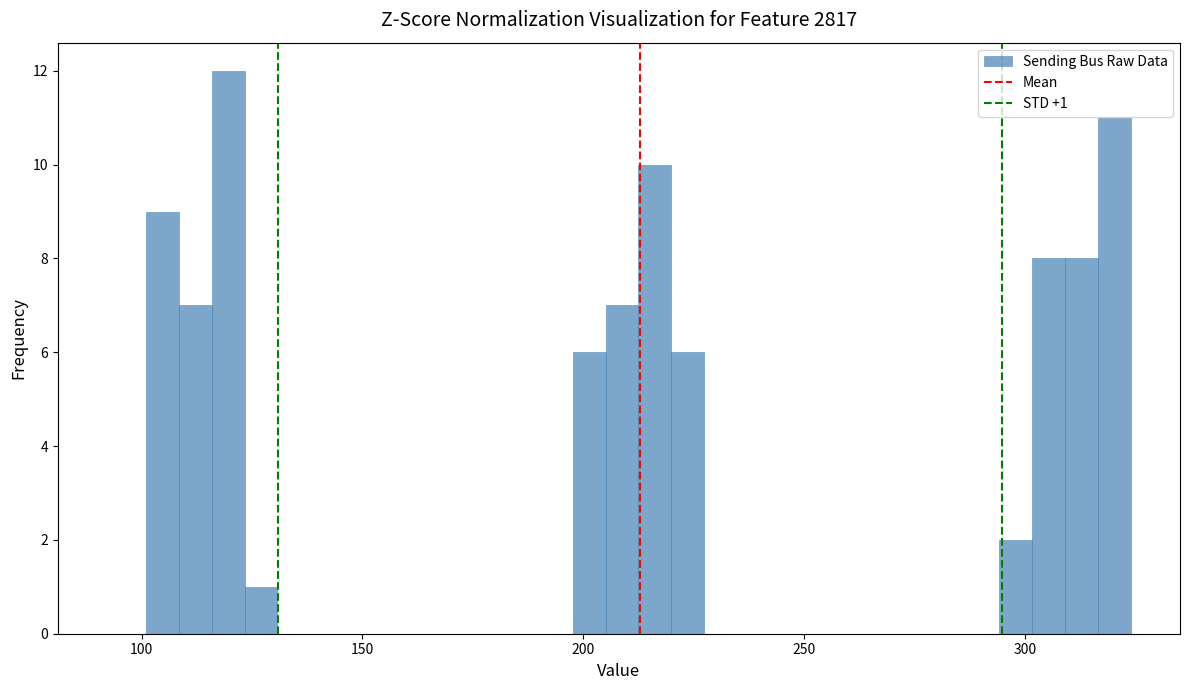

Around what value on the x-axis is the tallest bar? Give the approximate position of its centre, as read against the axis.

120